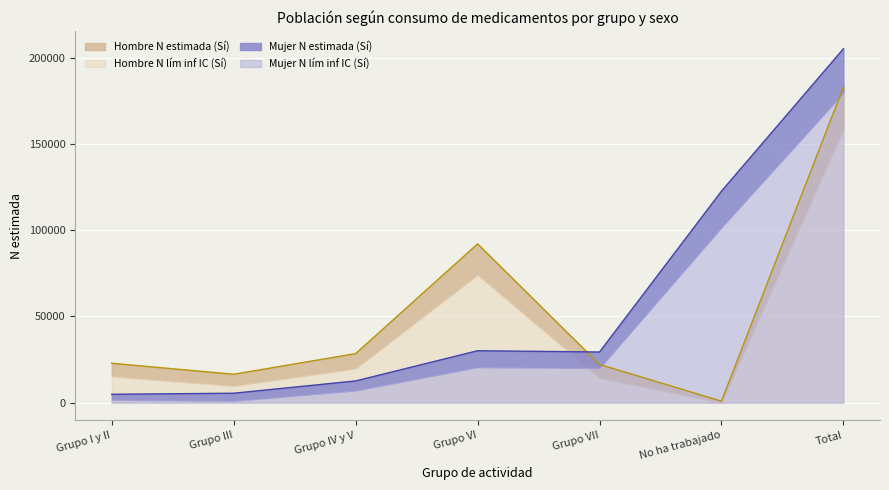

Which series has the widest spread of values?

Mujer N estimada (Sí)